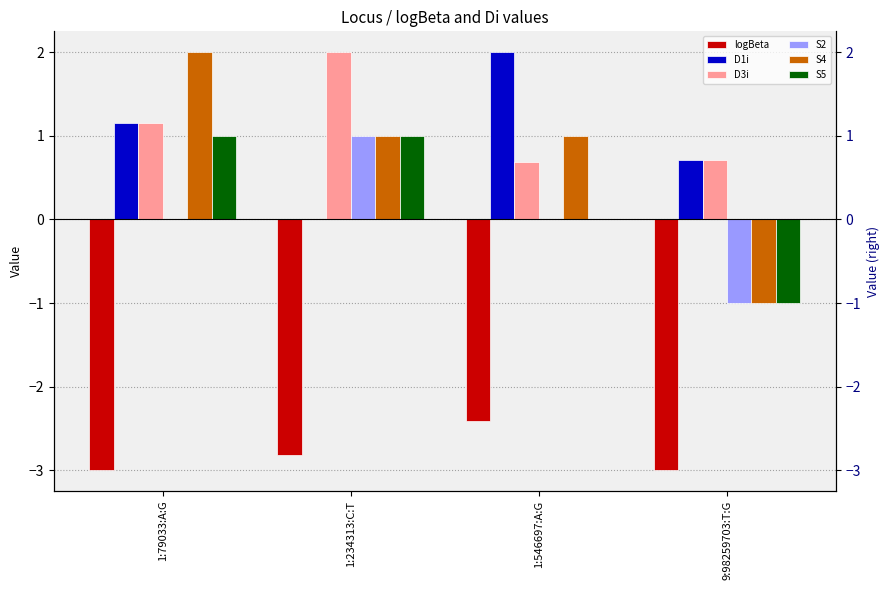

What is the difference between the maximum and minimum values in the D1i series?

2.0